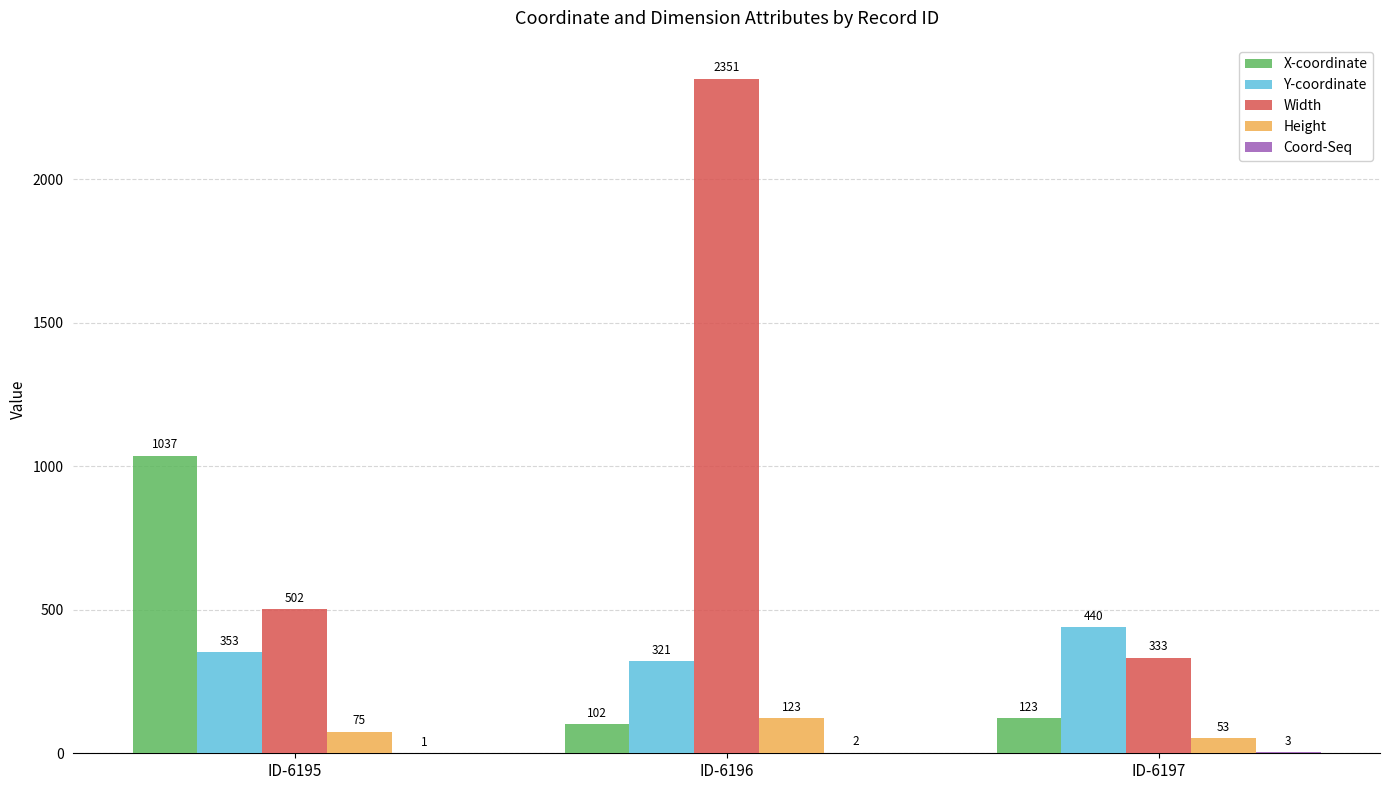

How many groups of bars are there?

3